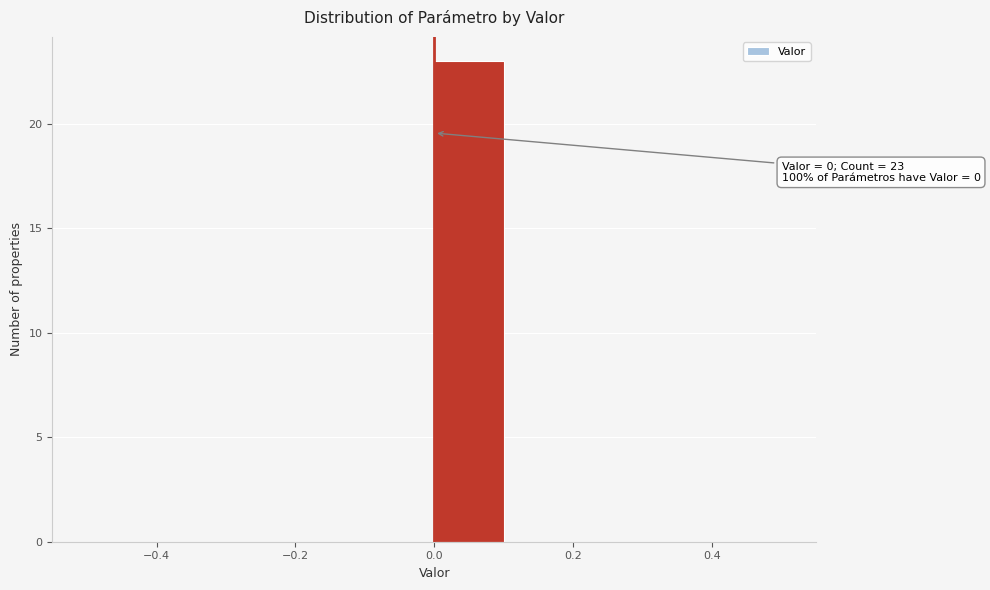

Which range on the x-axis has the tallest bar?

0.0 to 0.1